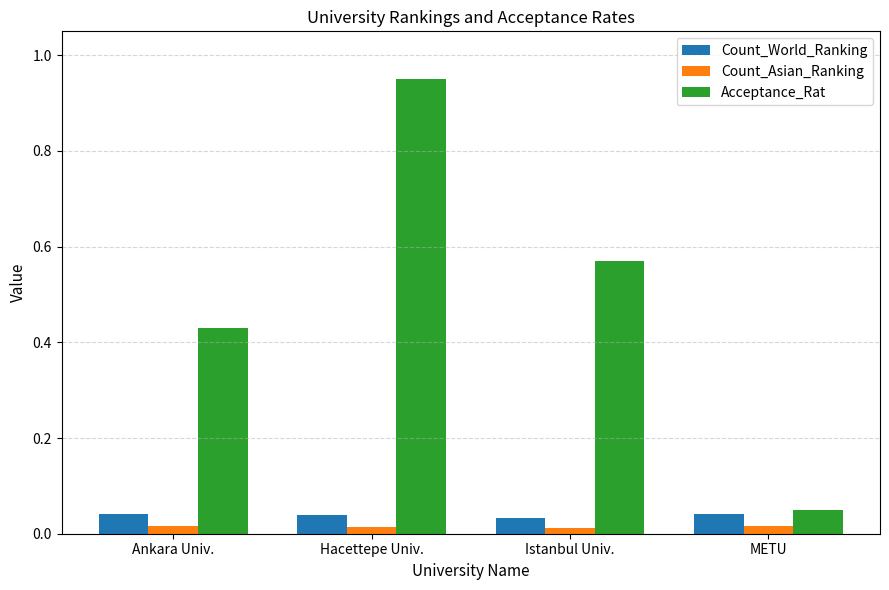

How many categories are shown in the chart?

4